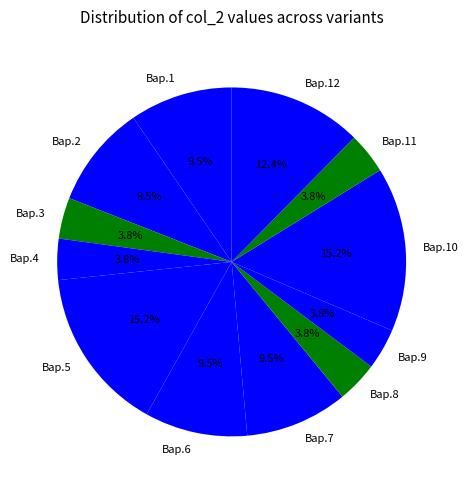

To the nearest percent, what portion does Вар.5 represent?

15%